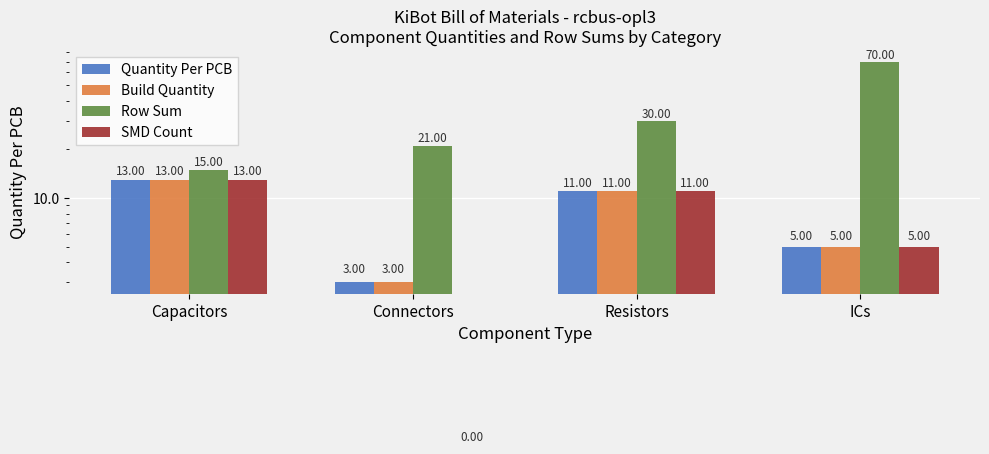

What is the difference between the highest and lowest values at Capacitors?

2